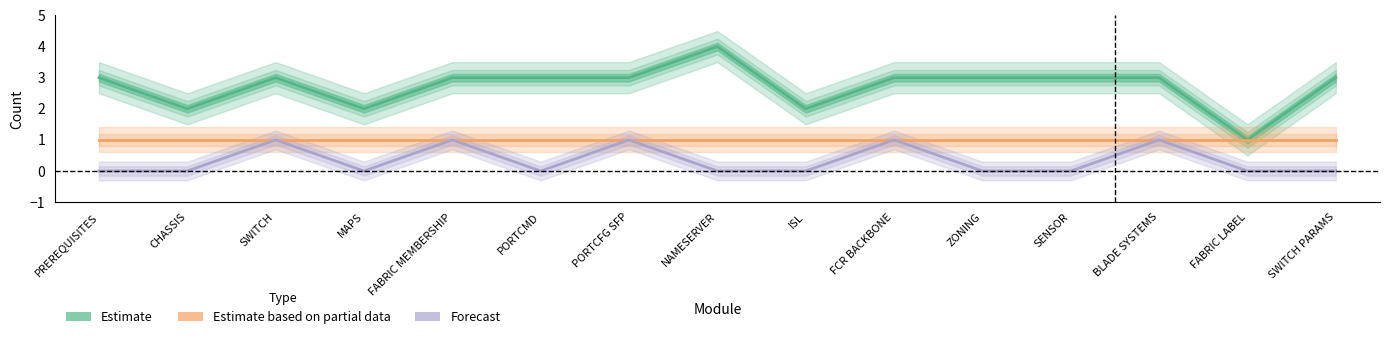

What is the difference between the second highest and minimum values in the Forecast (report steps) series?

1